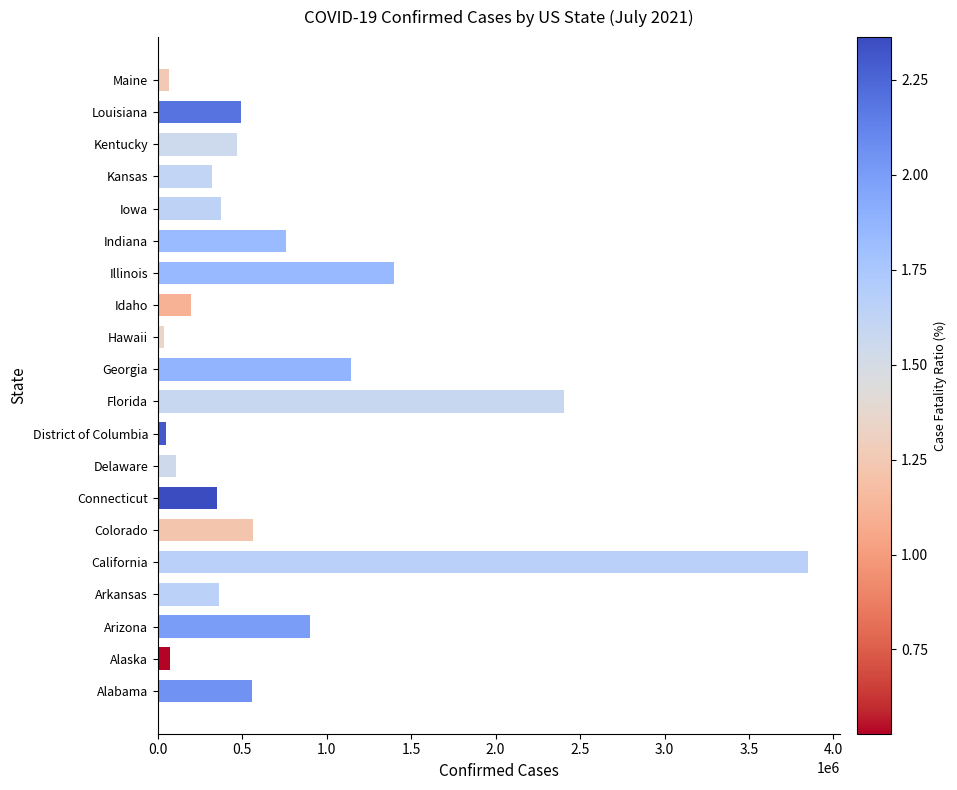

What is the change in value from Alabama to Iowa?

-181335